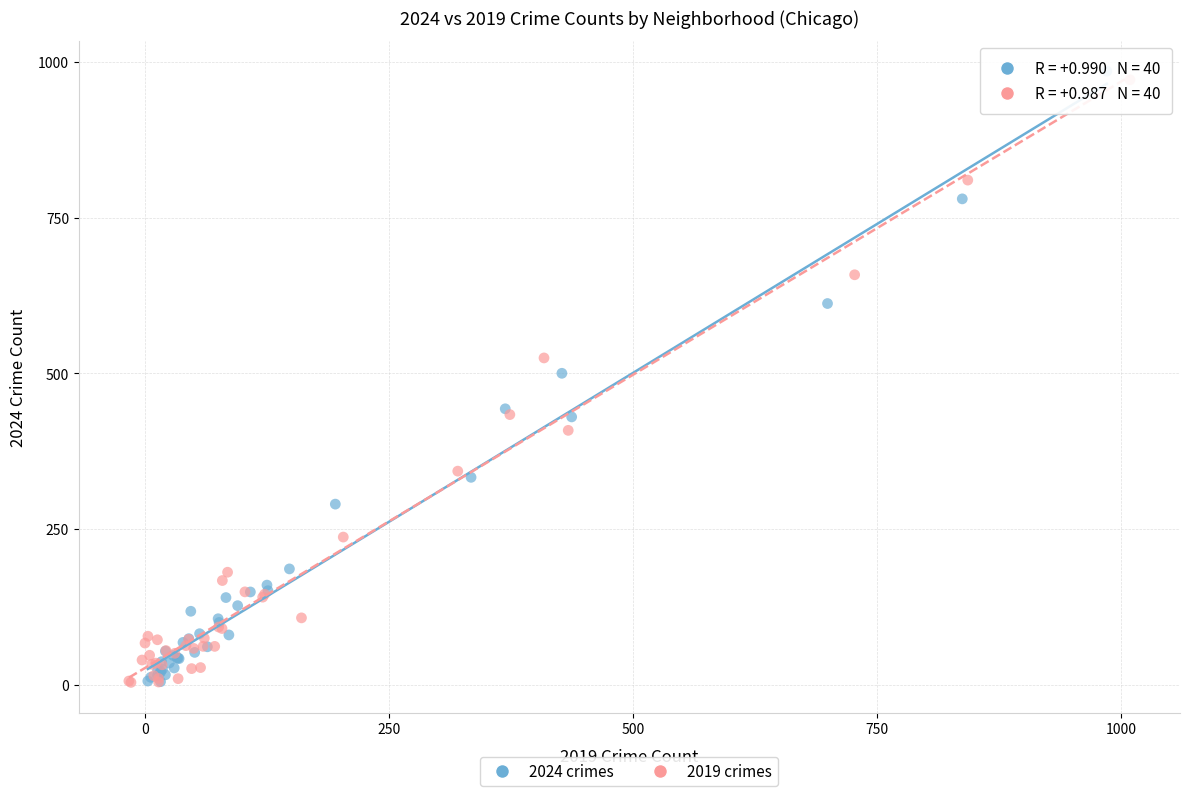

Which series has the largest Y range (max minus min)?

2024 crimes